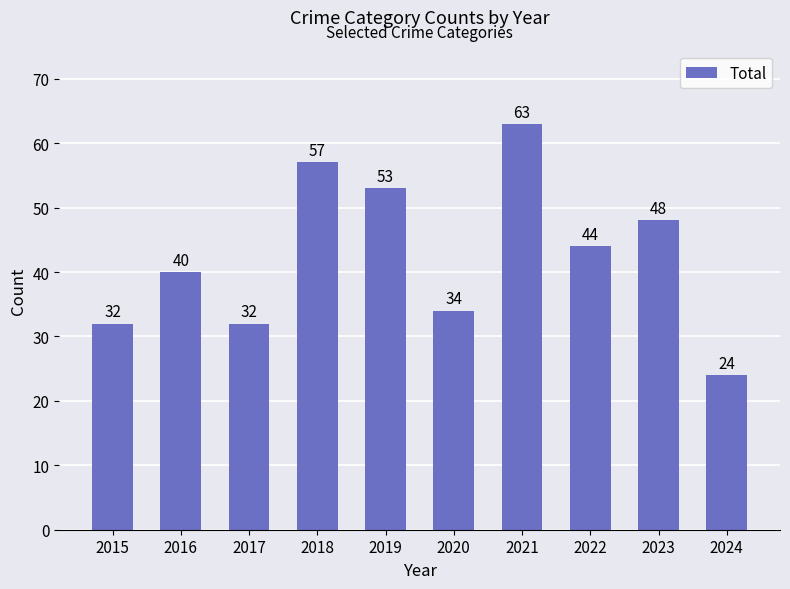

What is the change in value from 2015 to 2020?

+2